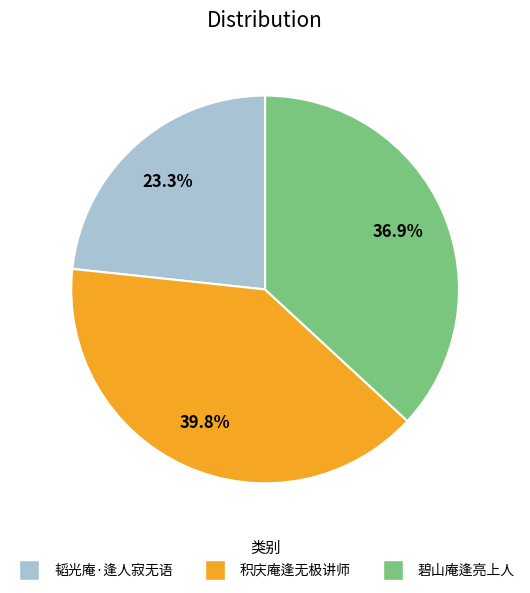

How many slices are in this pie chart?

3